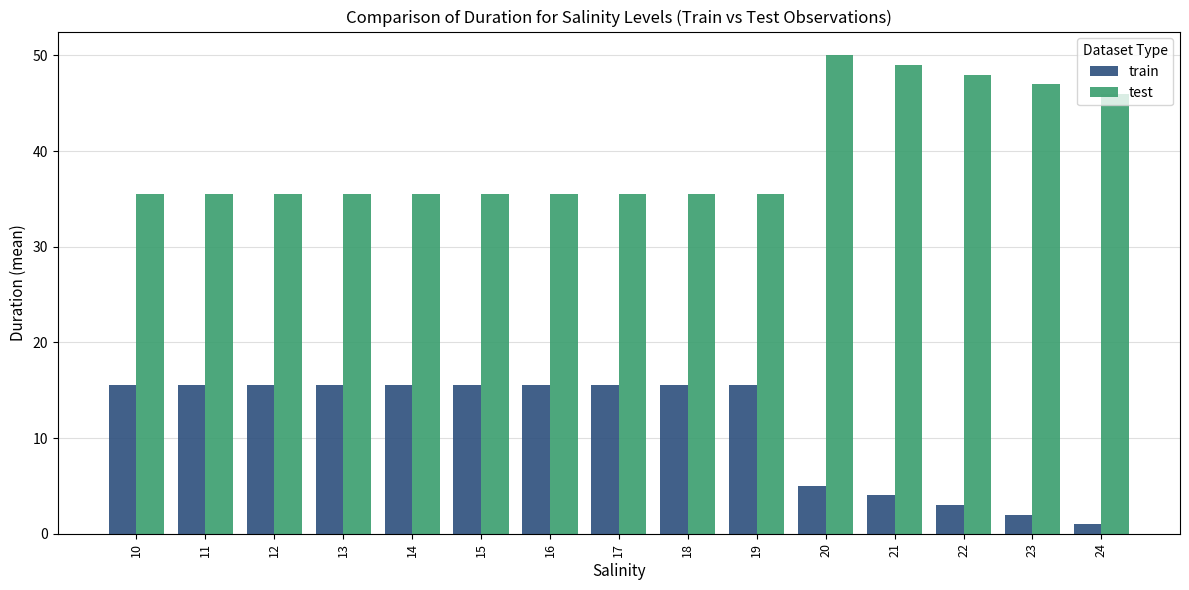

How many values in the train series are below 15?

5